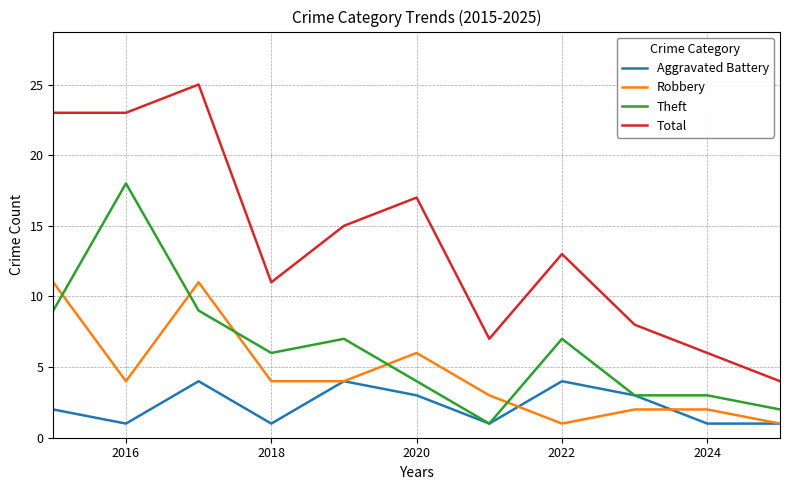

How many categories are shown in the chart?

11